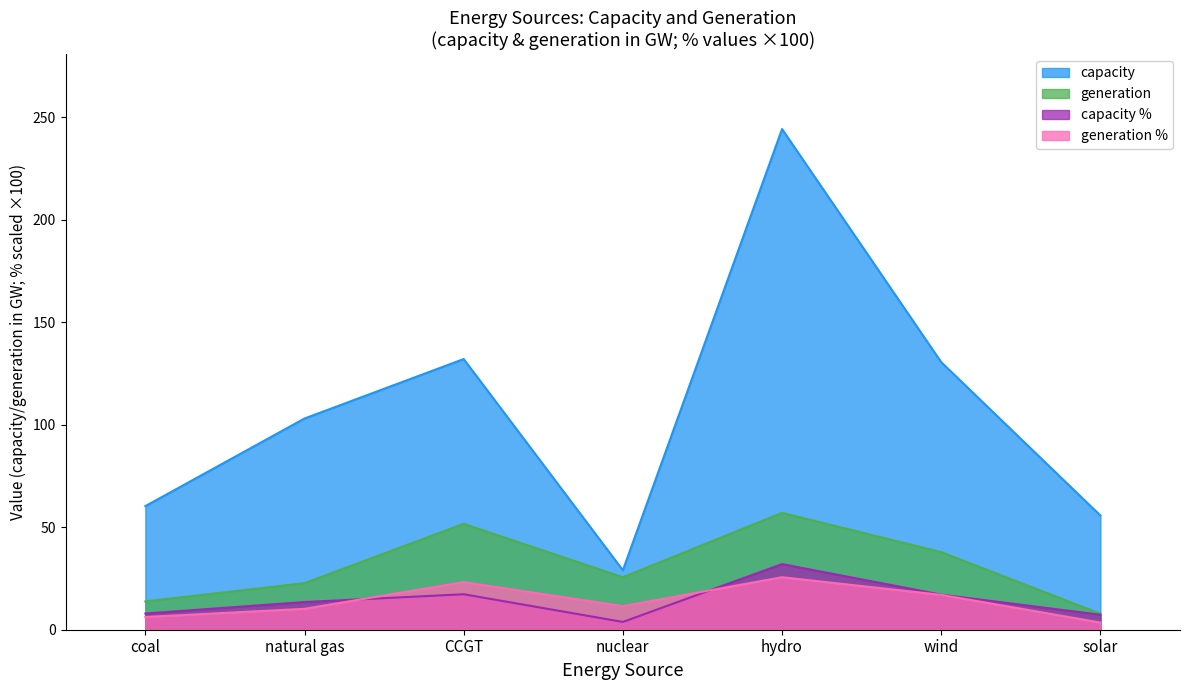

True or false: generation and capacity % cross at least once.

False